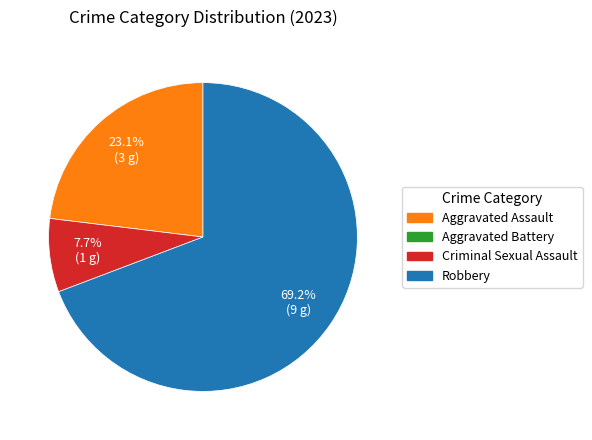

To the nearest percent, what is the difference between the largest and smallest slice percentages?

62%